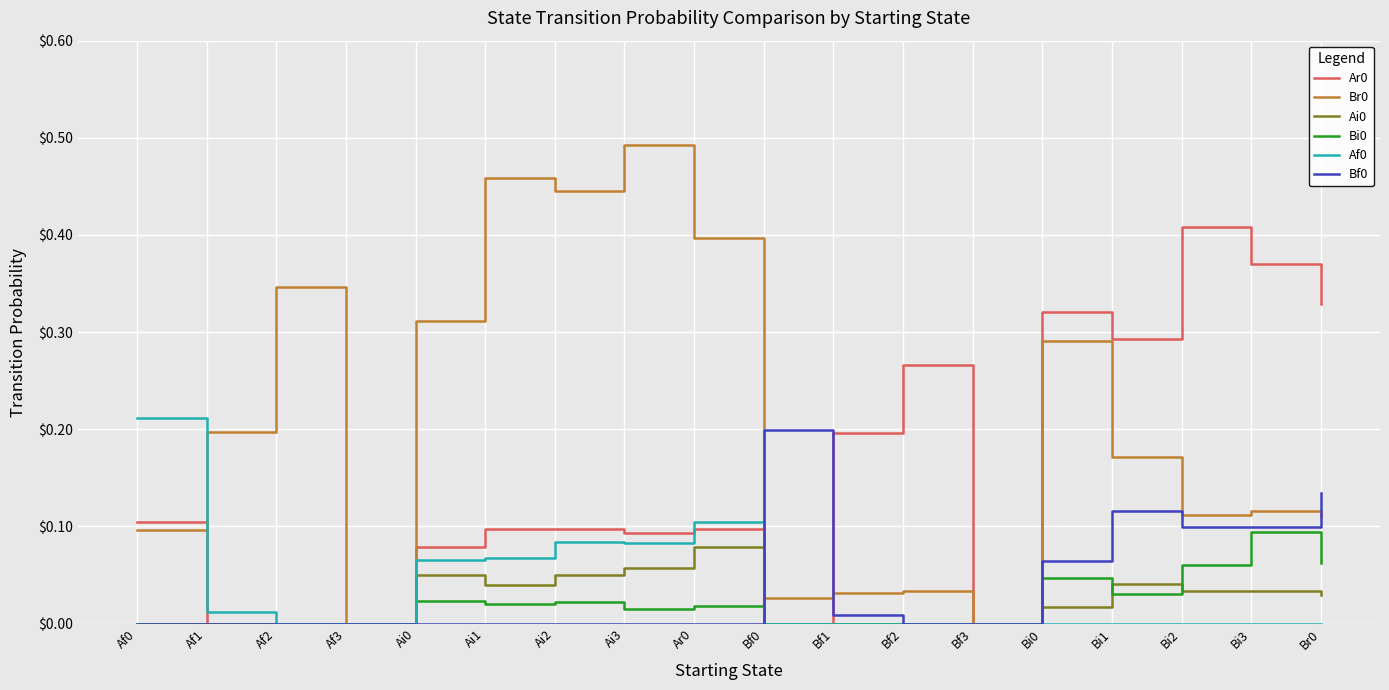

Which category has the highest value across all series?

Ai3